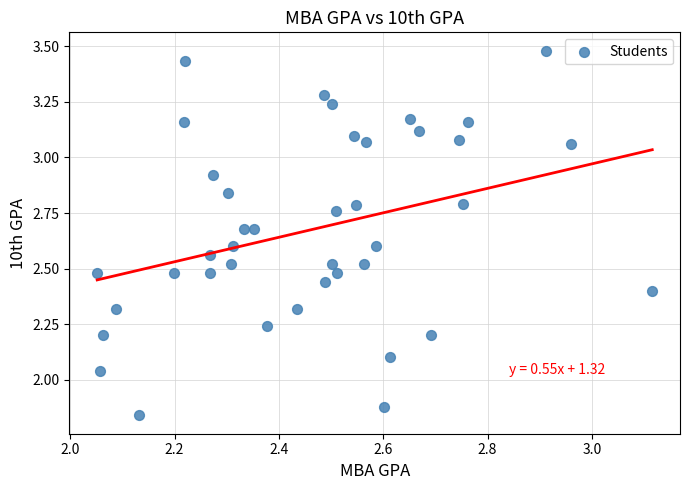

What is the range of X values (max minus min)?

1.1